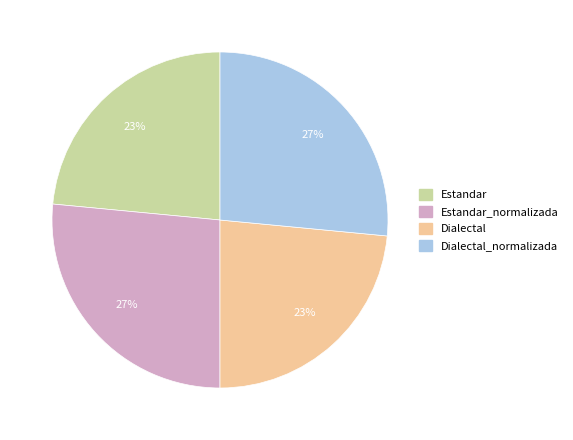

Is there any slice that represents more than half of the pie?

No